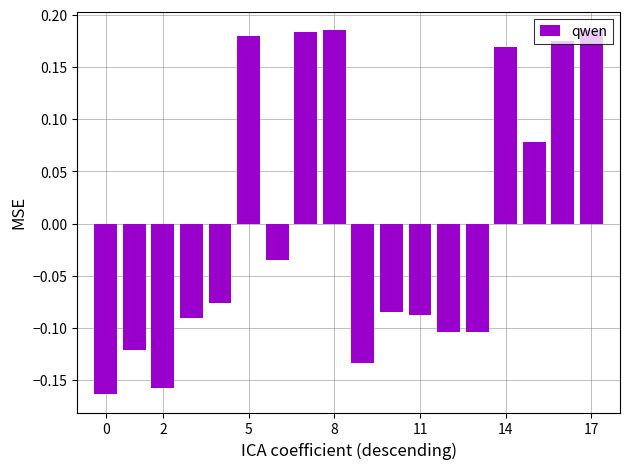

What is the difference between the maximum and minimum values?

0.3